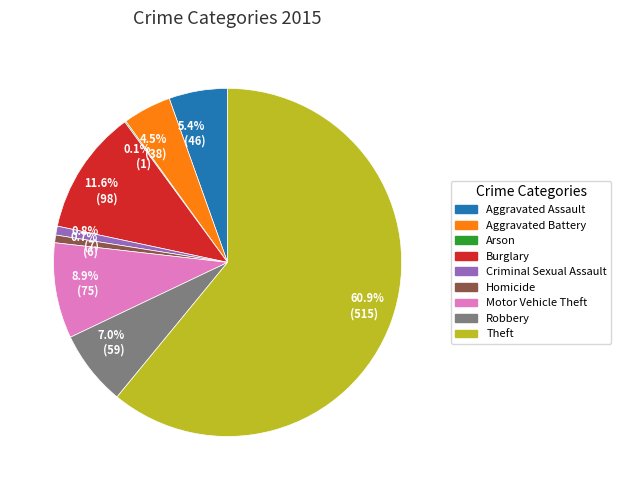

Which has a higher value, 0.8% (7) or 60.9% (515)?

60.9% (515)